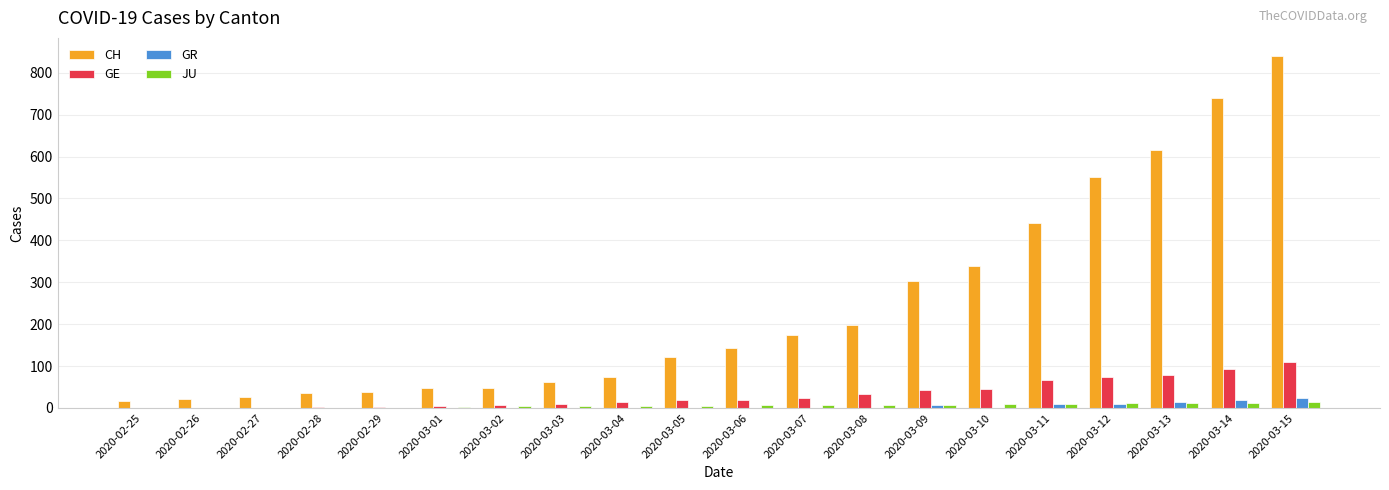

Does the chart contain stacked bars?

No